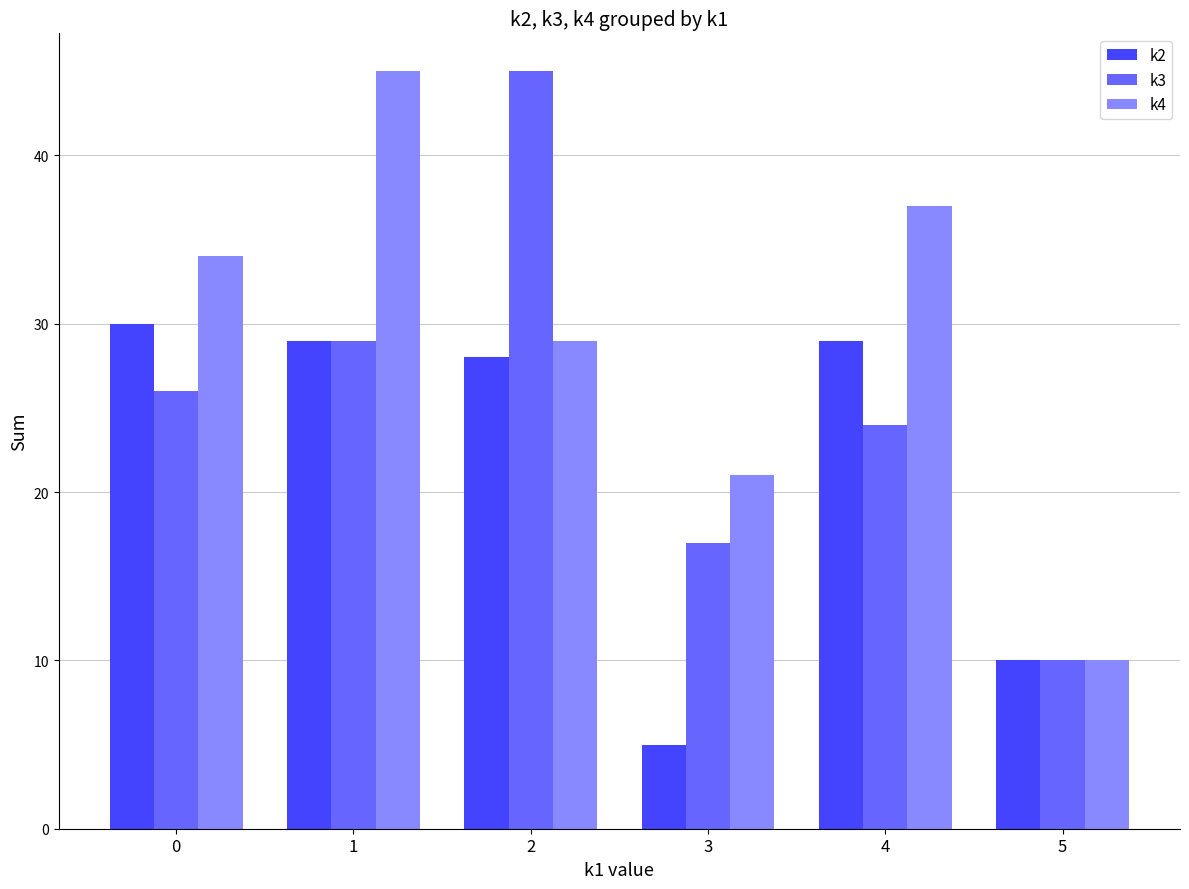

List the series in order of their overall mean, lowest first.

k2, k3, k4